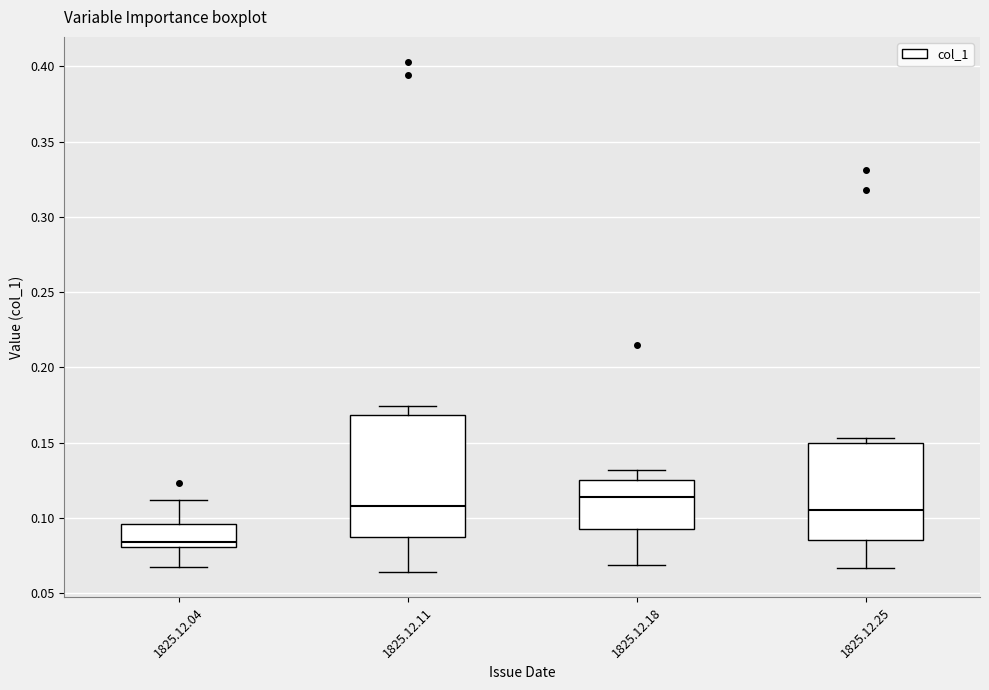

Which box has the lowest median line?

1825.12.04